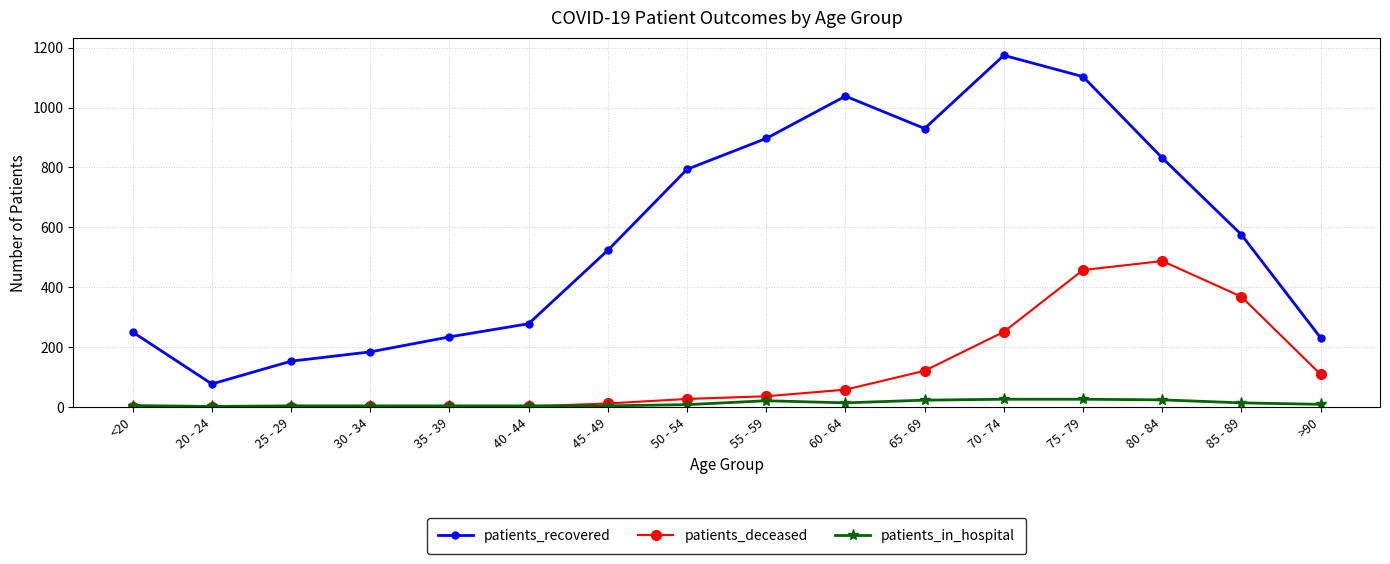

Between 35 - 39 and 75 - 79, which series saw the biggest shift?

patients_recovered